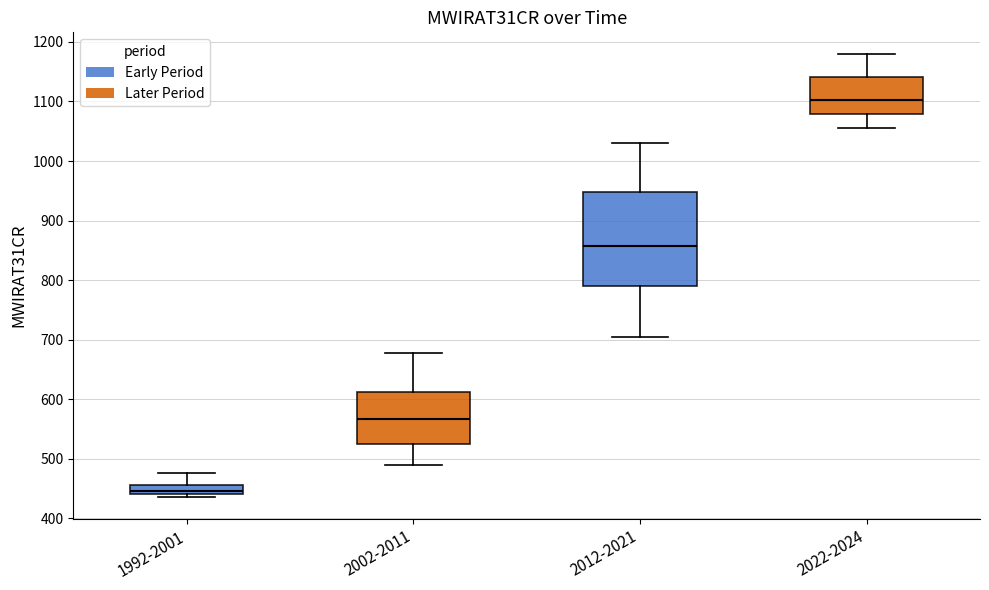

Which box's median line is the highest?

2022-2024